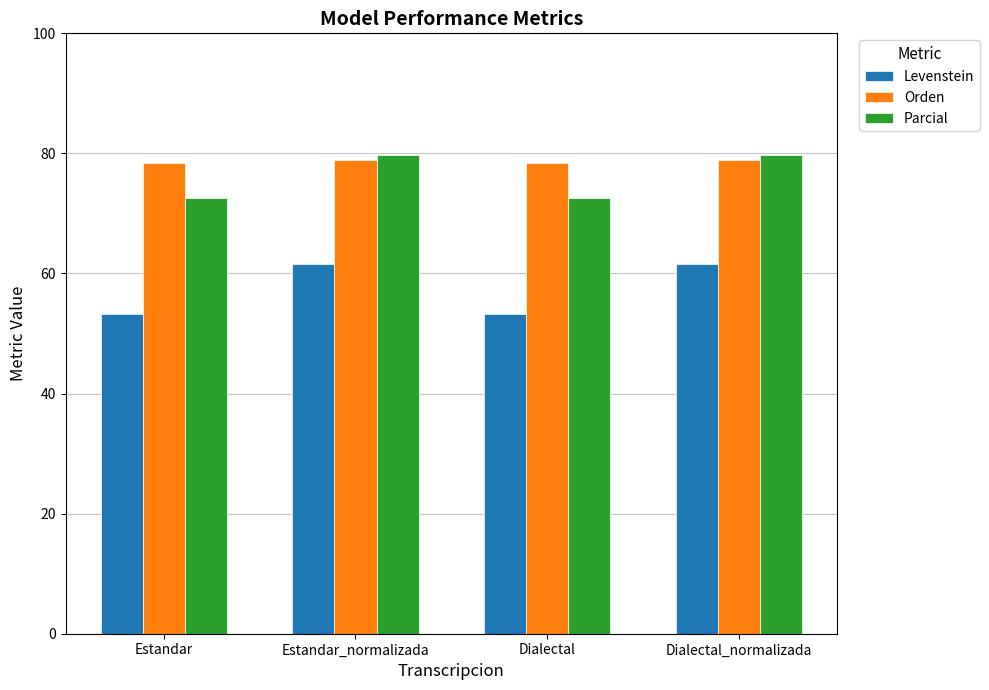

What is the label of the 1st bar from the right?

Dialectal_normalizada